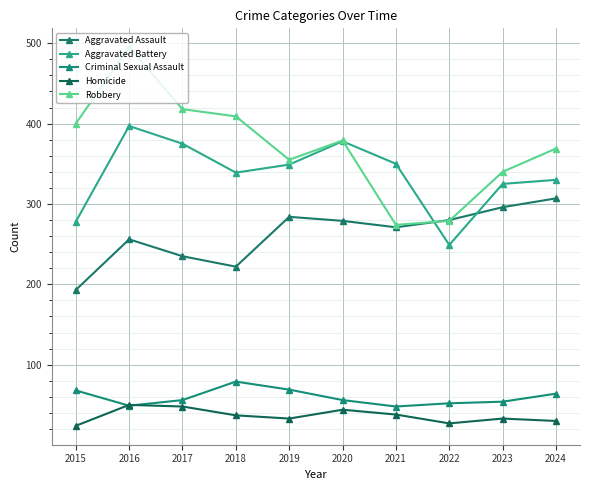

Where is Robbery nearest to the value 384?

2020